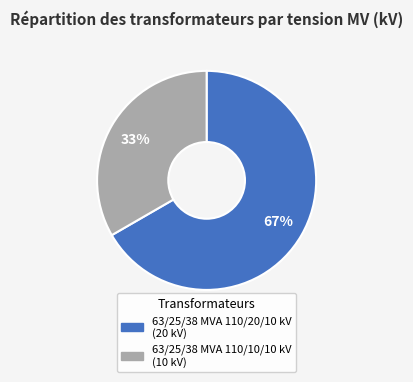

Do 63/25/38 MVA 110/20/10 kV and 63/25/38 MVA 110/10/10 kV together represent more than half of the pie?

Yes